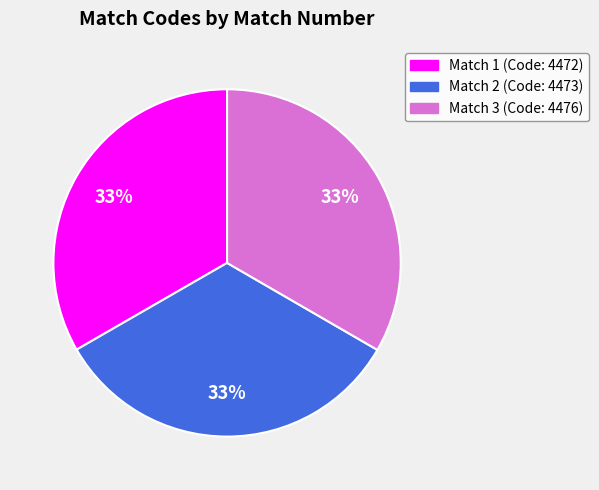

Is there any slice that represents more than half of the pie?

No